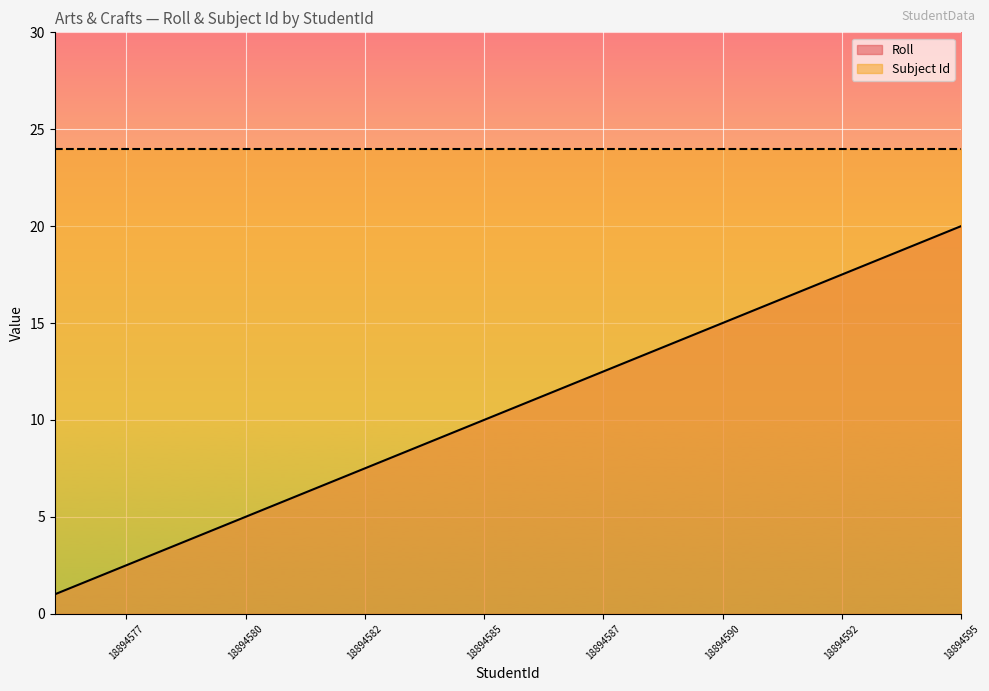

Which series has the largest range (max minus min)?

Roll